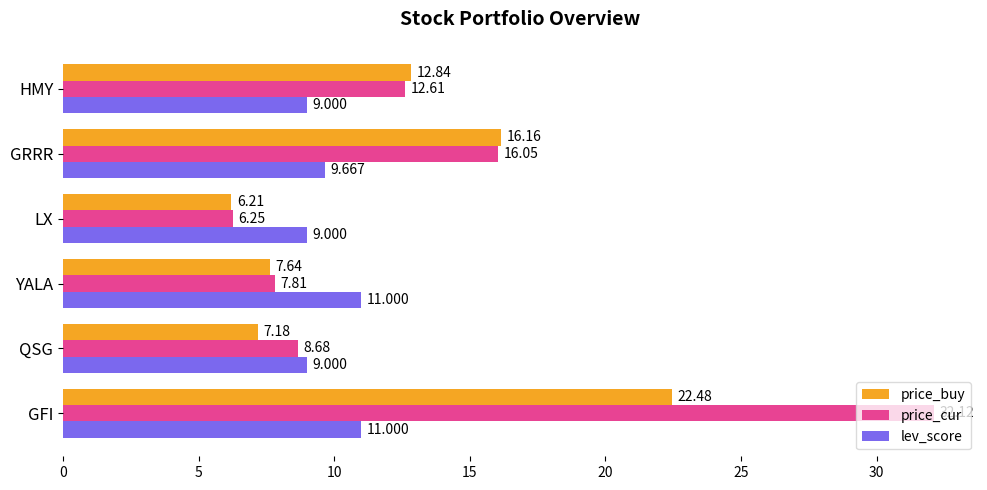

What is the sum of all price_buy values?

72.5